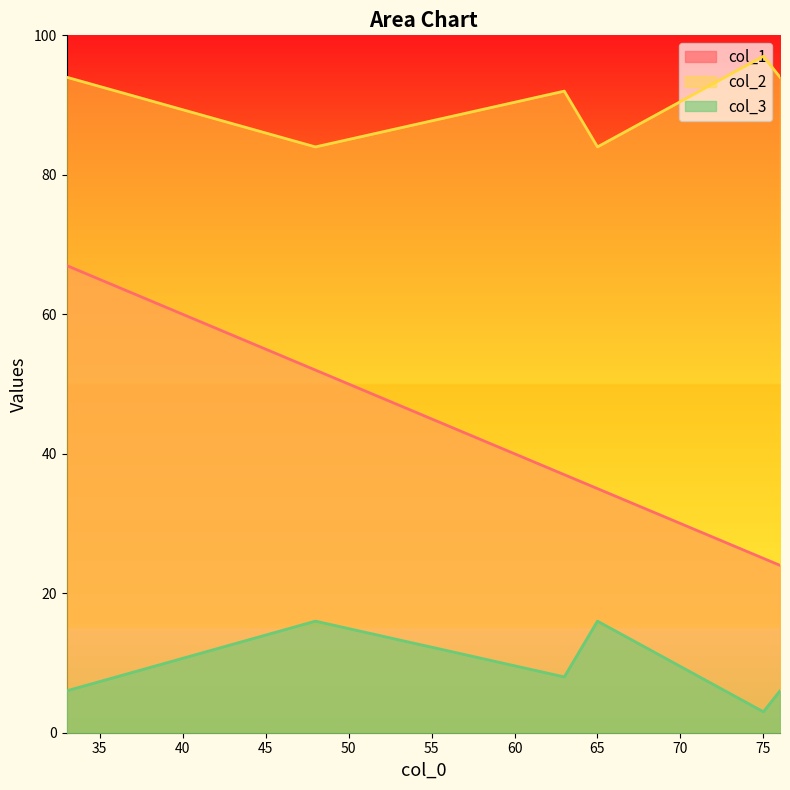

What is the spread (max minus min) of values at 76?

88